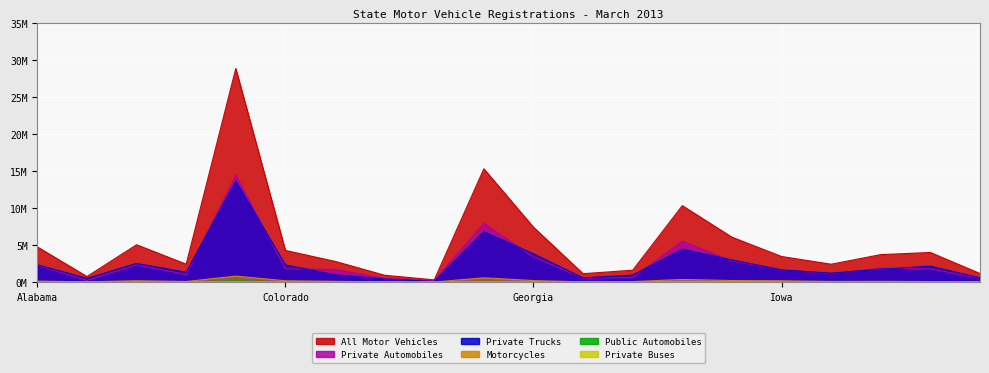

The value of Private Trucks at Arizona is 2515113. True or false?

True